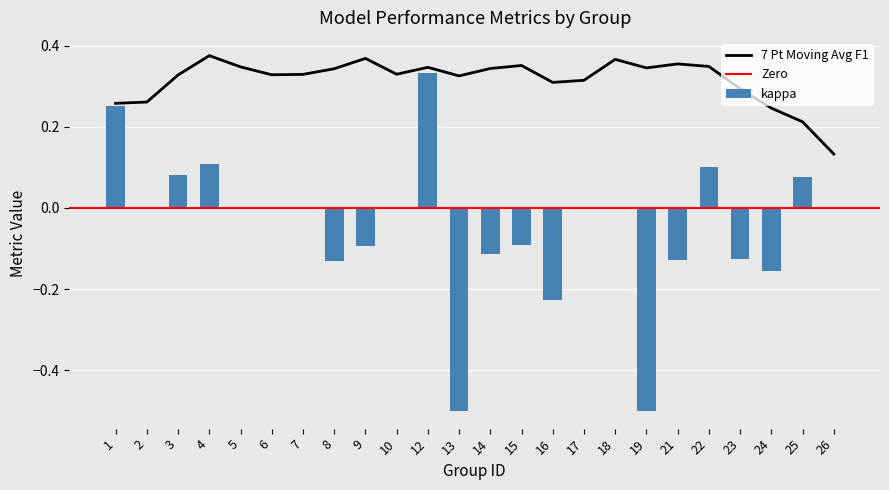

Where is 7 Pt Moving Avg F1 nearest to the value 0?

26